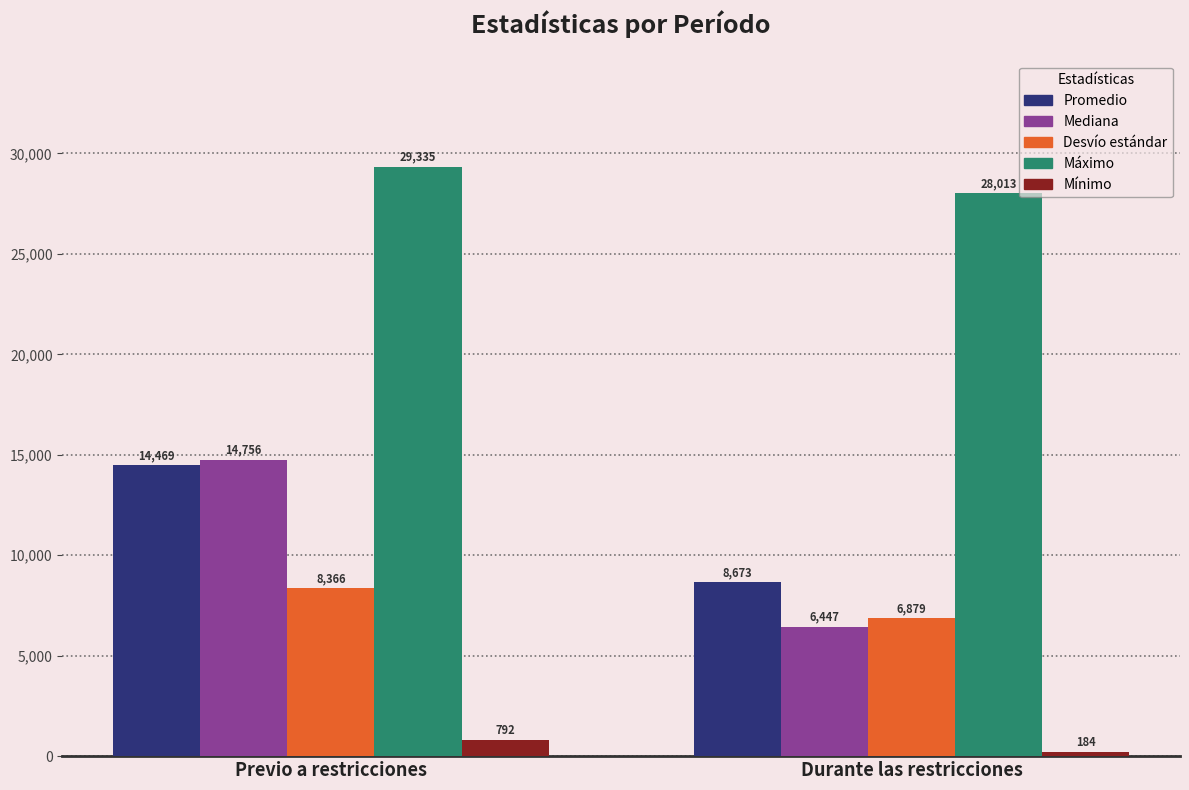

What position from the right is Durante las restricciones?

1